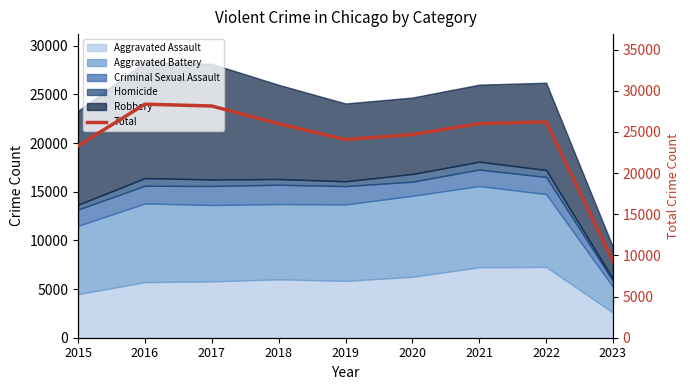

Does the chart have visible grid lines?

No